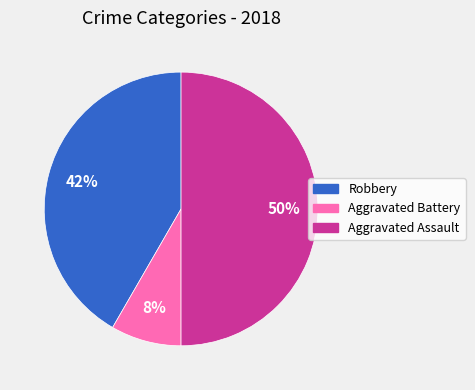

Combined, do Aggravated Assault and Robbery account for over 50%?

Yes